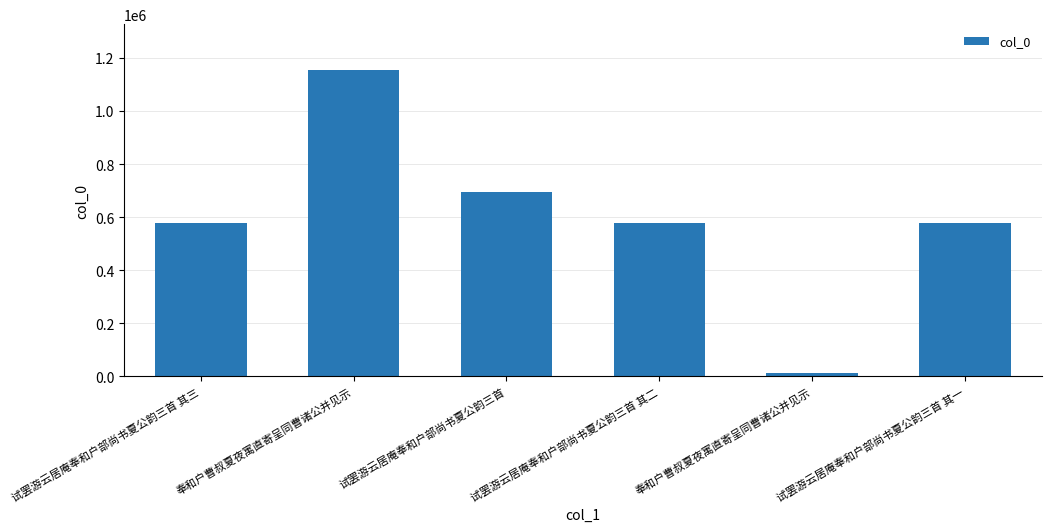

Where does the data first go above 577360?

奉和户曹叔夏夜寓直寄呈同曹诸公并见示